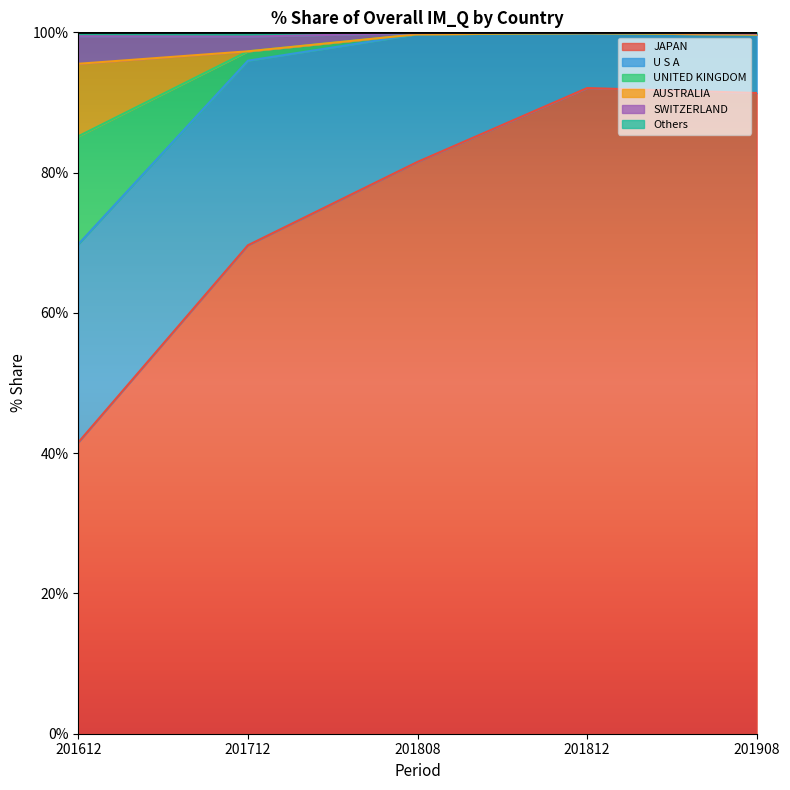

What is the minimum value shown in the chart?

41.5